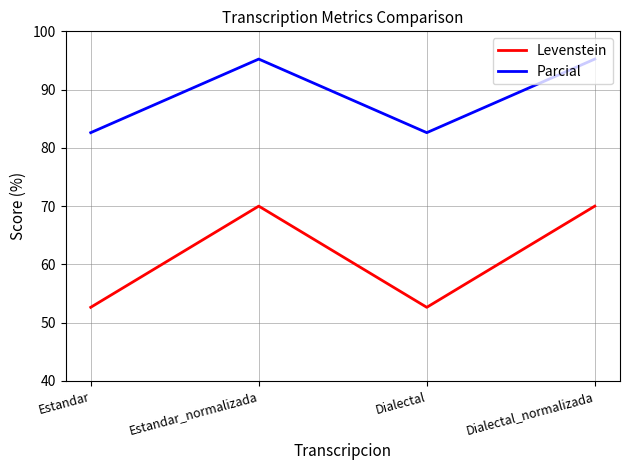

What is the highest value of the Levenstein series?

70.0